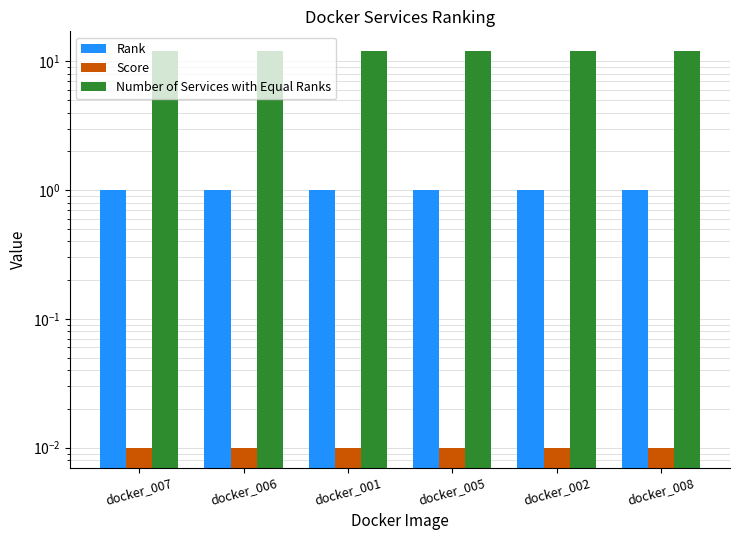

What are all the series names shown in the legend?

Rank, Score, Number of Services with Equal Ranks